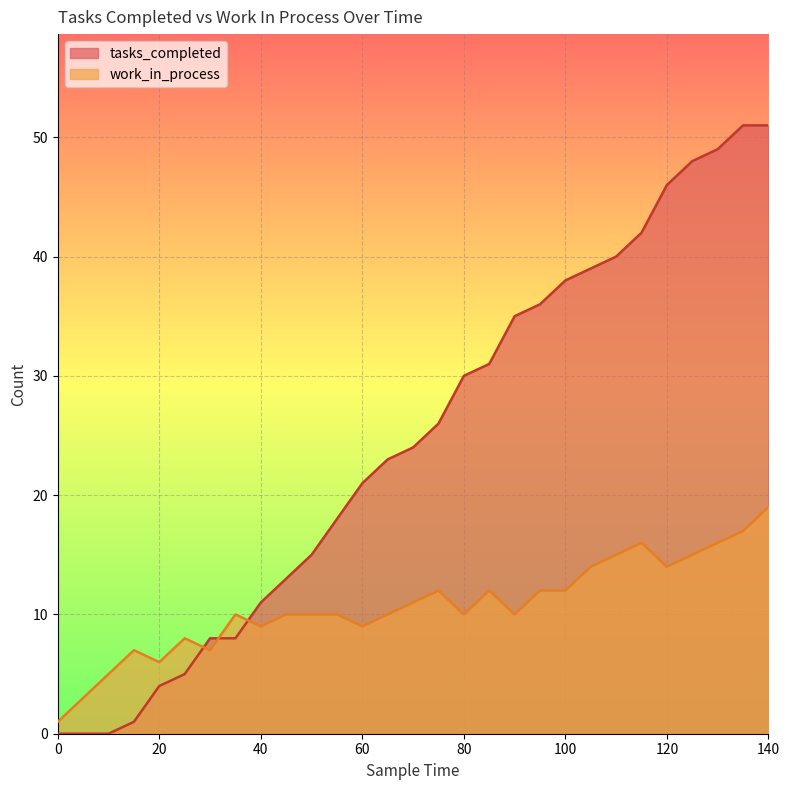

Reading left to right, extract all data points from this chart.

tasks_completed: 0	0	0	1	4	5	8	8	11	13	15	18	21	23	24	26	30	31	35	36	38	39	40	42	46	48	49	51	51
work_in_process: 1	3	5	7	6	8	7	10	9	10	10	10	9	10	11	12	10	12	10	12	12	14	15	16	14	15	16	17	19